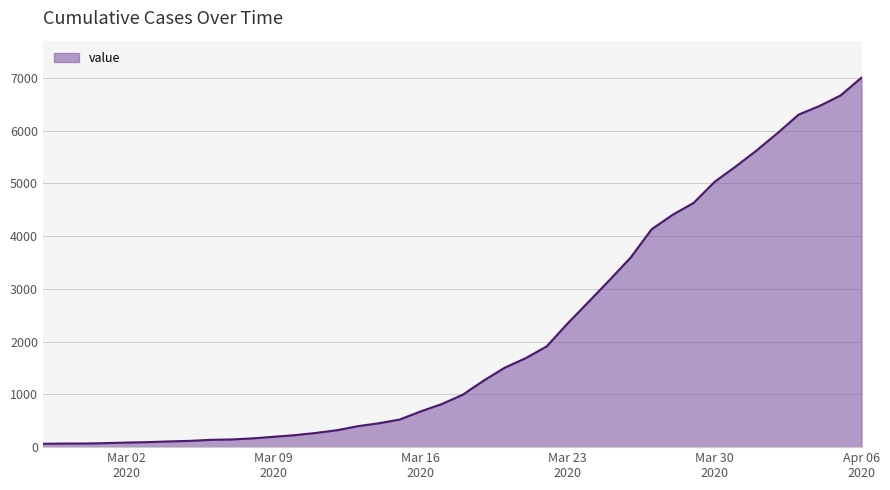

What is the maximum value shown in the chart?

7003